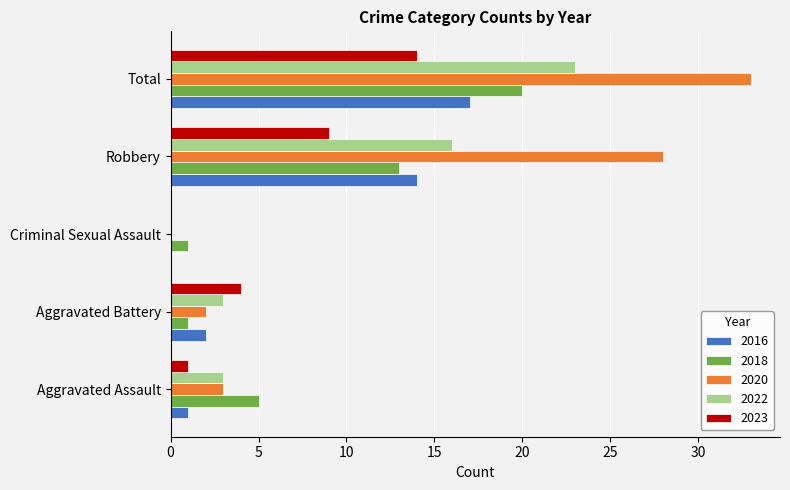

What is the approximate value of 2023 at Robbery, to the nearest 10?

10